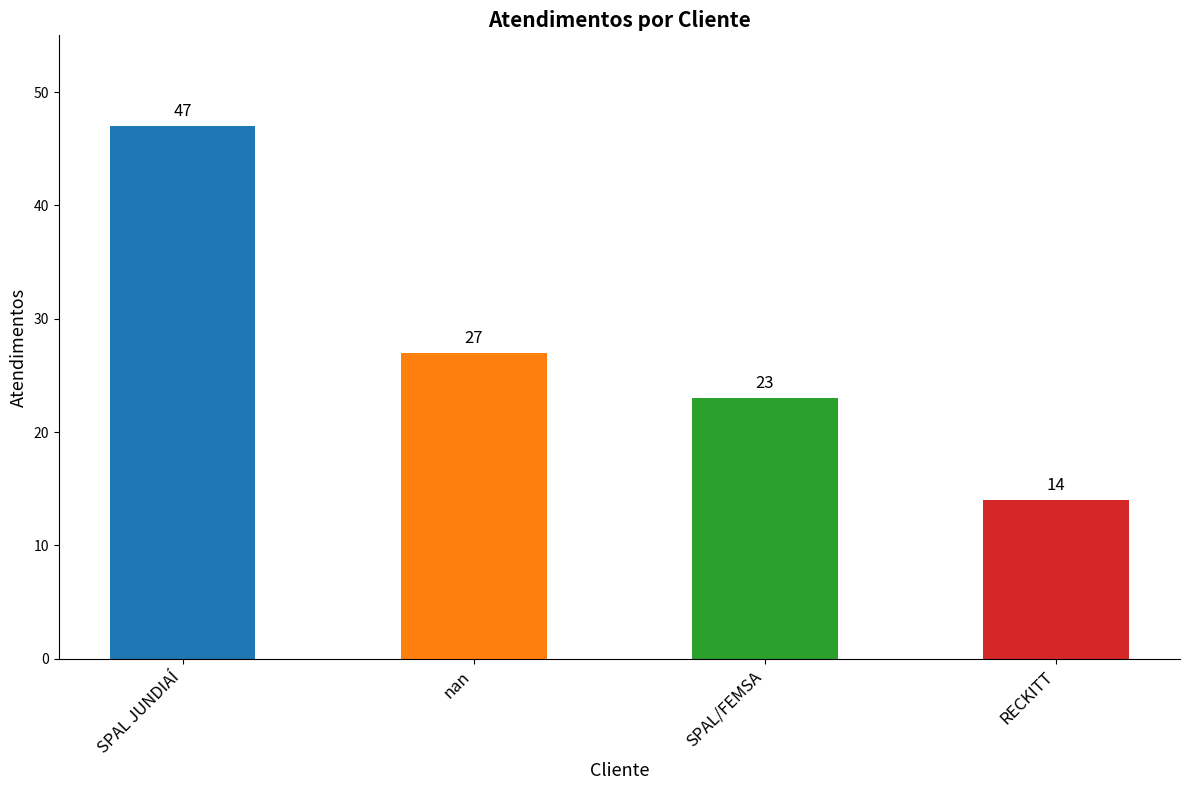

Is it true that the value at RECKITT is 3?

False